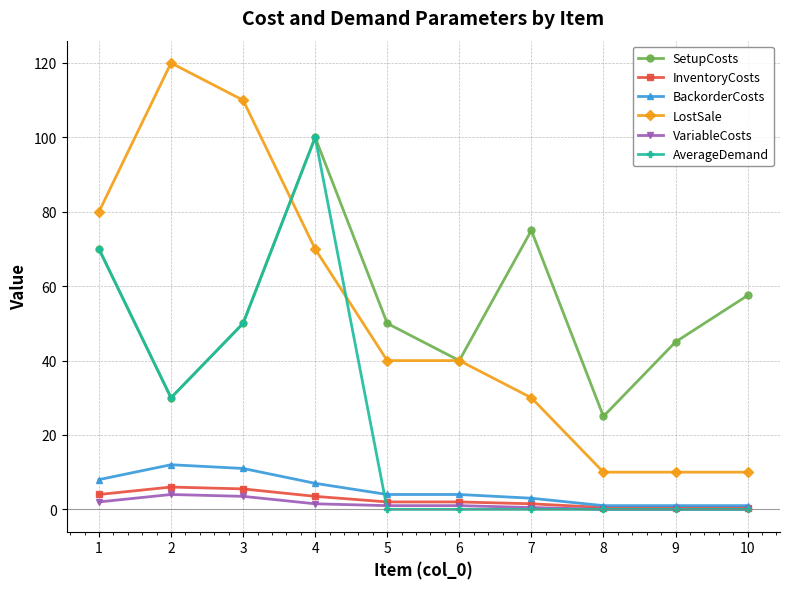

True or false: SetupCosts and BackorderCosts intersect in this chart.

False